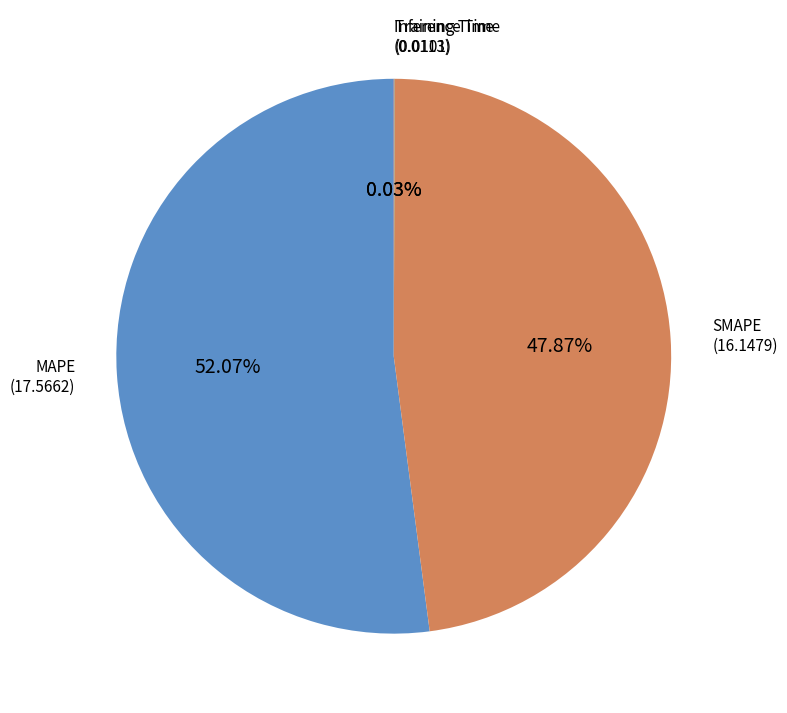

Is there a majority slice in this chart?

Yes